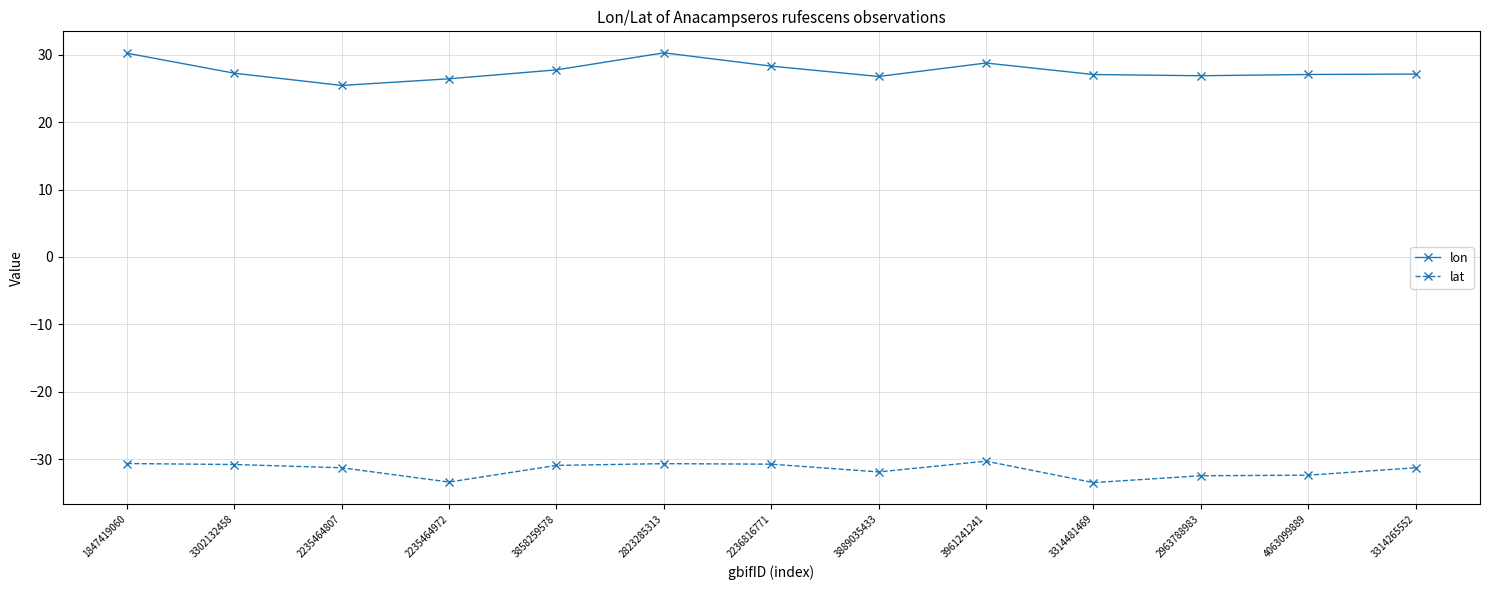

Which series has the largest range (max minus min)?

lon